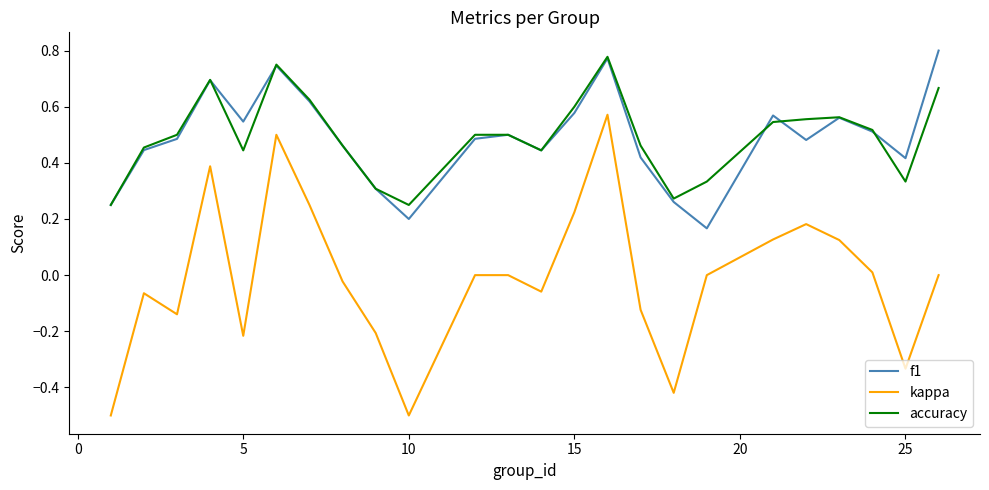

What is the smallest value displayed?

-0.5